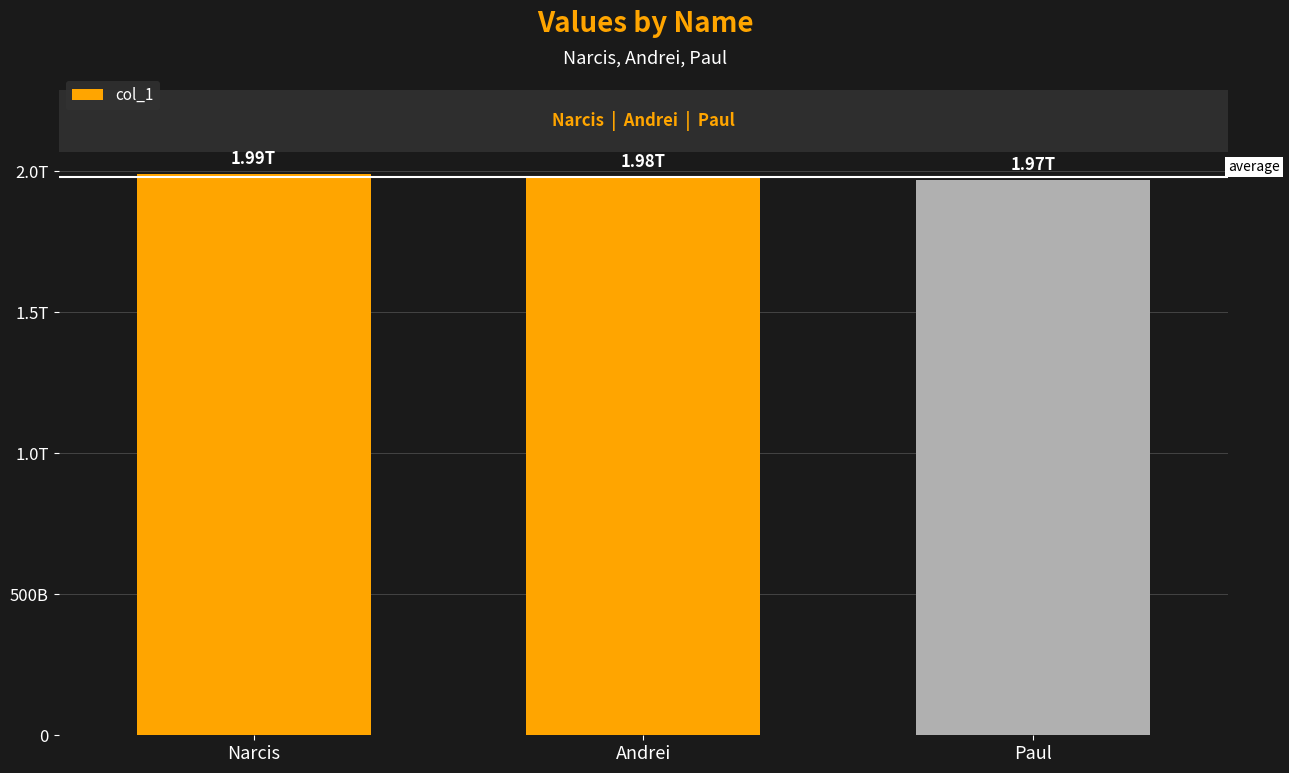

Does the chart contain any negative values?

No